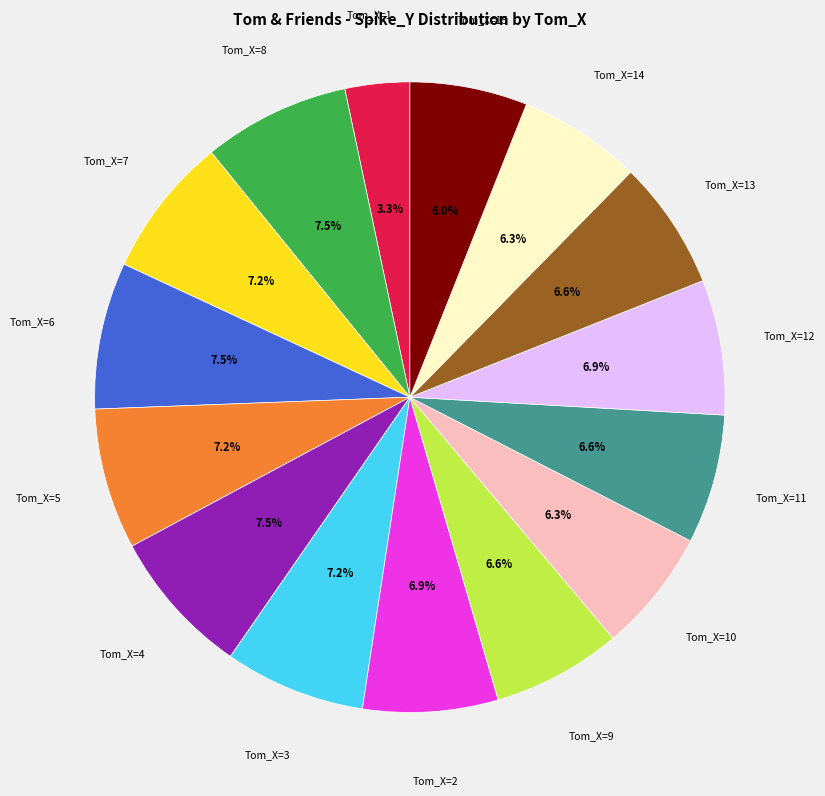

How many segments does this pie chart have?

15